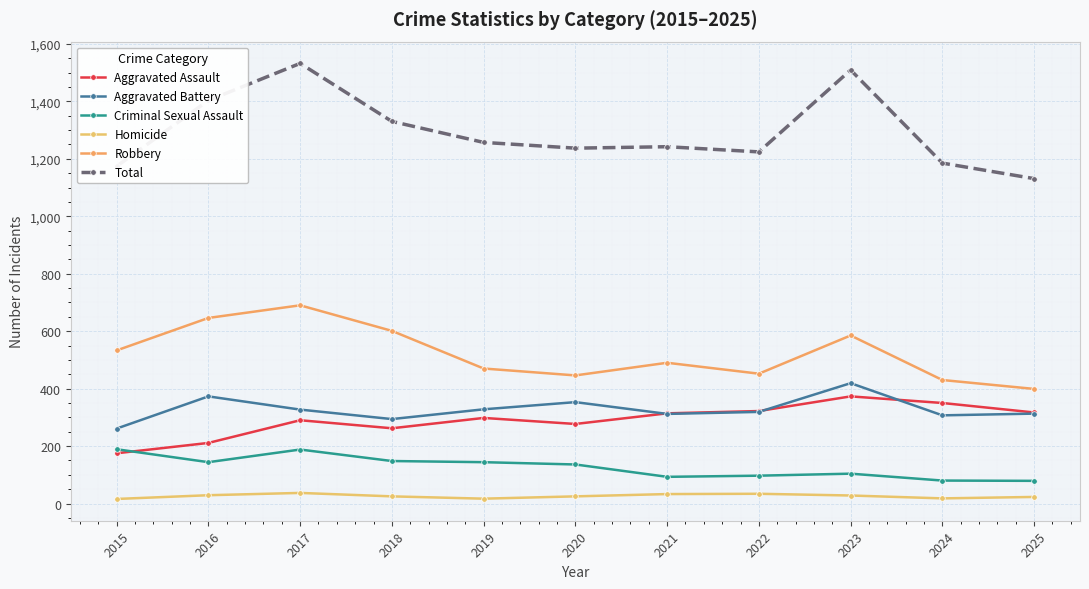

What value does the Aggravated Battery series have at 2015, to the nearest 5?

260